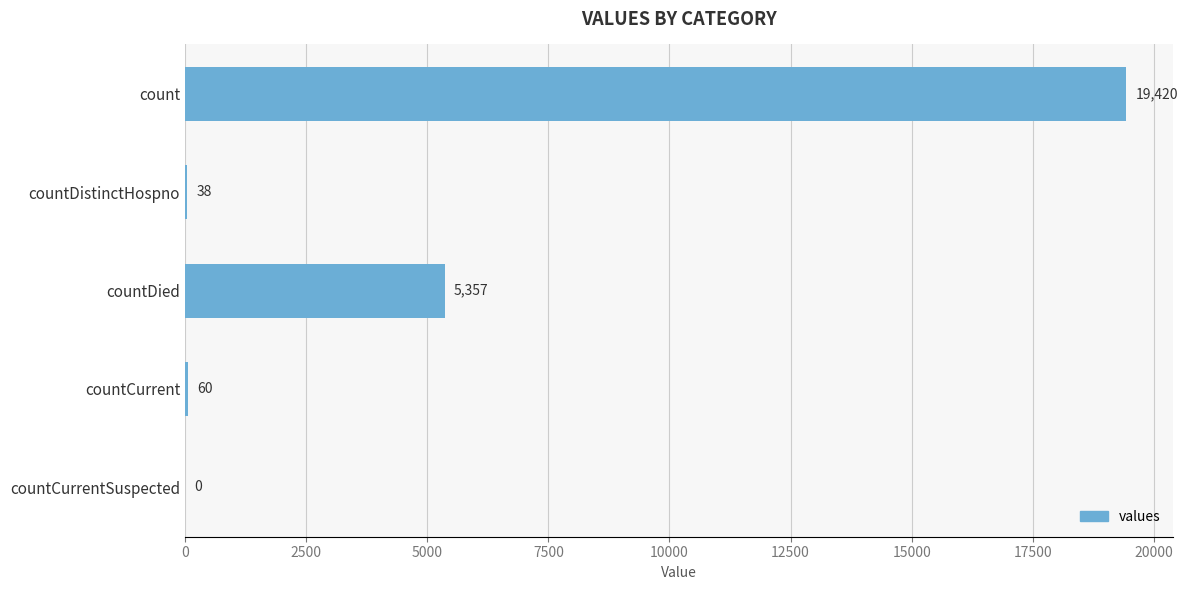

The chart shows a value of 0 at countCurrentSuspected. True or false?

True